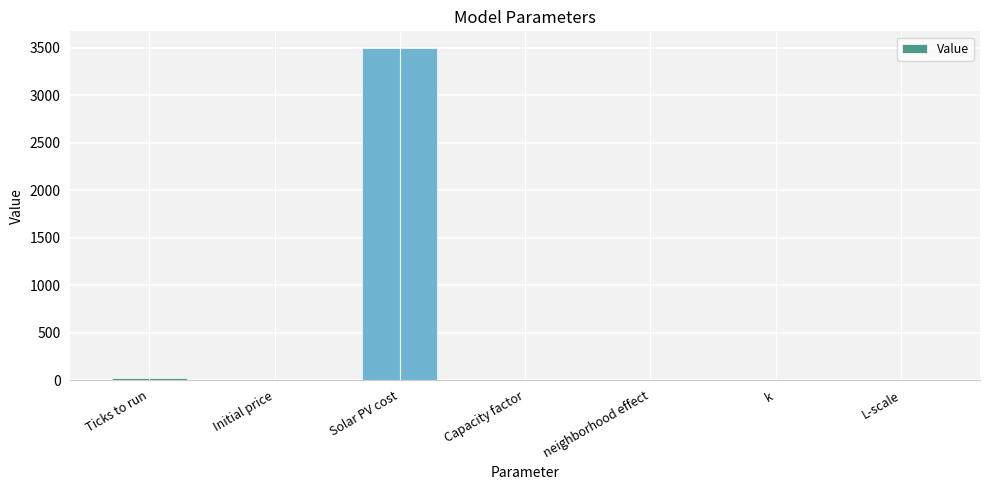

What is the sum of all values?

3521.7